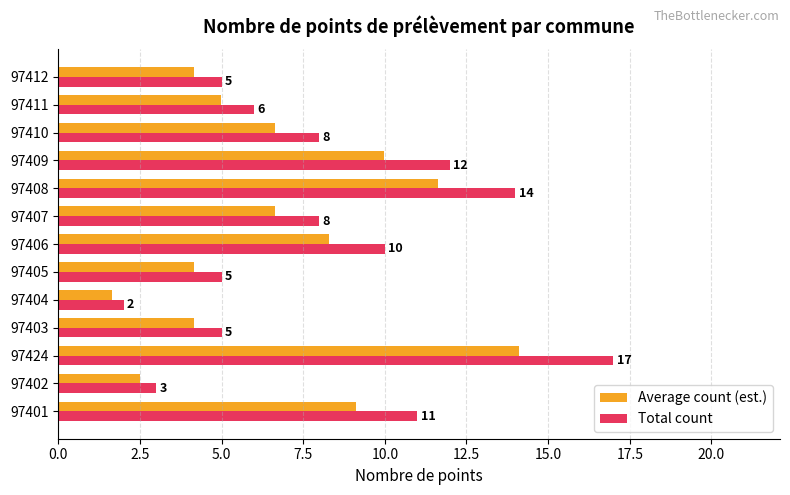

Which series has the largest total across all categories?

Total count